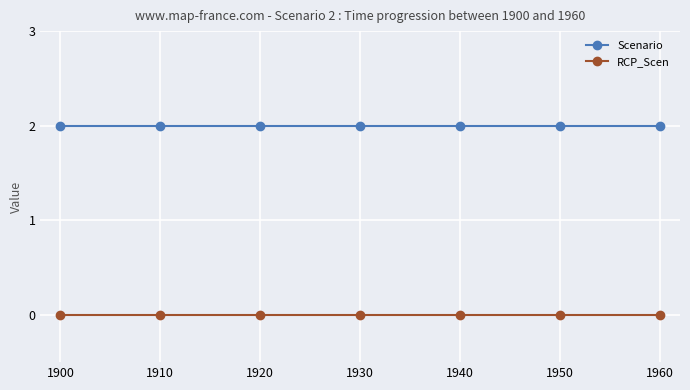

Reading left to right, extract all data points from this chart.

Scenario: 2	2	2	2	2	2	2
RCP_Scen: 0	0	0	0	0	0	0